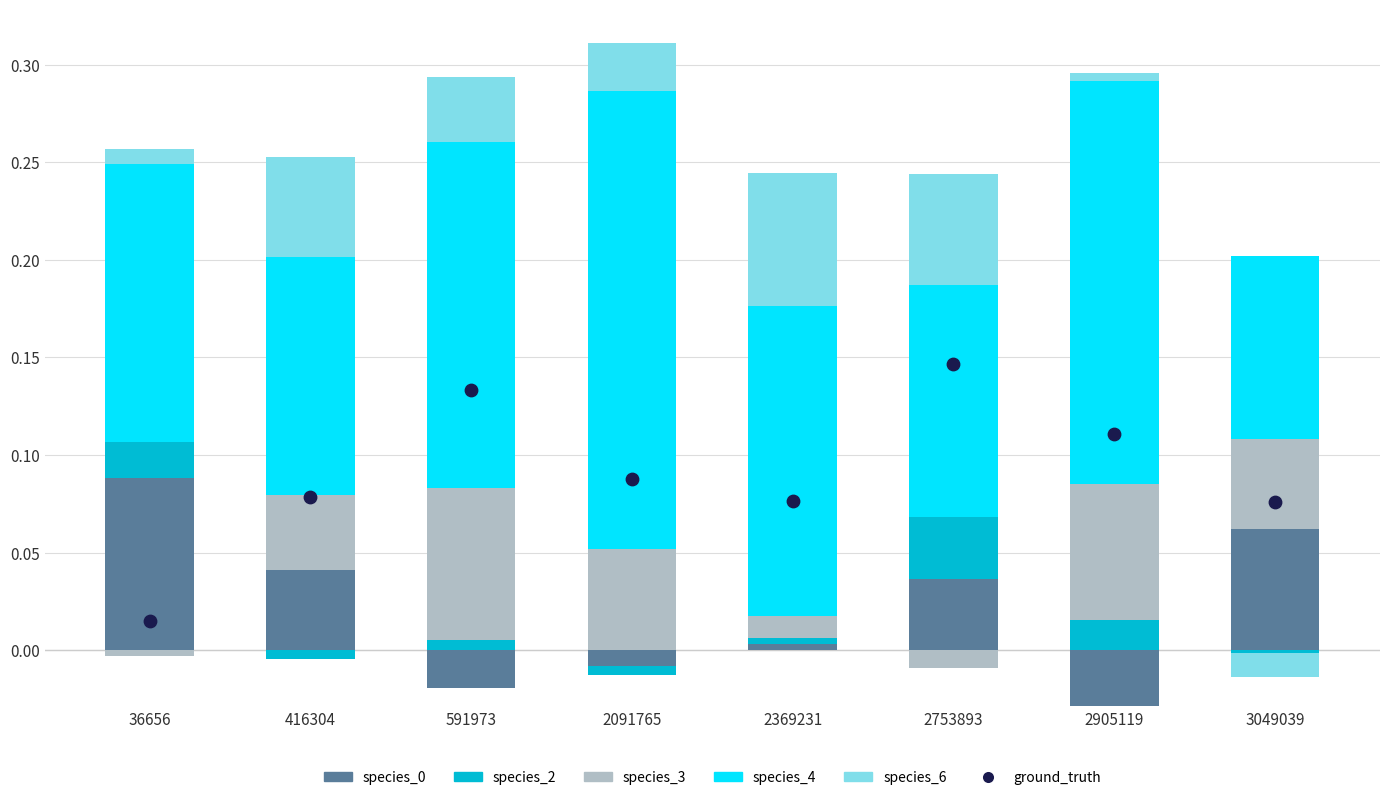

Which series has the largest total across all categories?

species_4